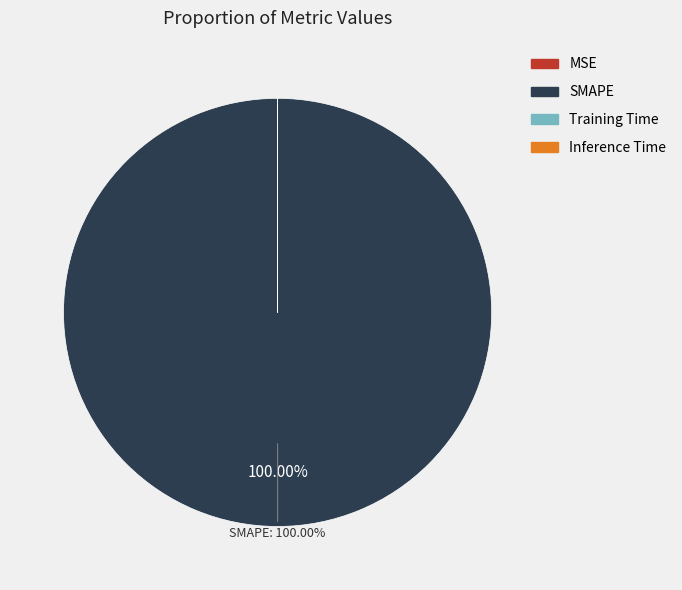

Is there a majority slice in this chart?

Yes